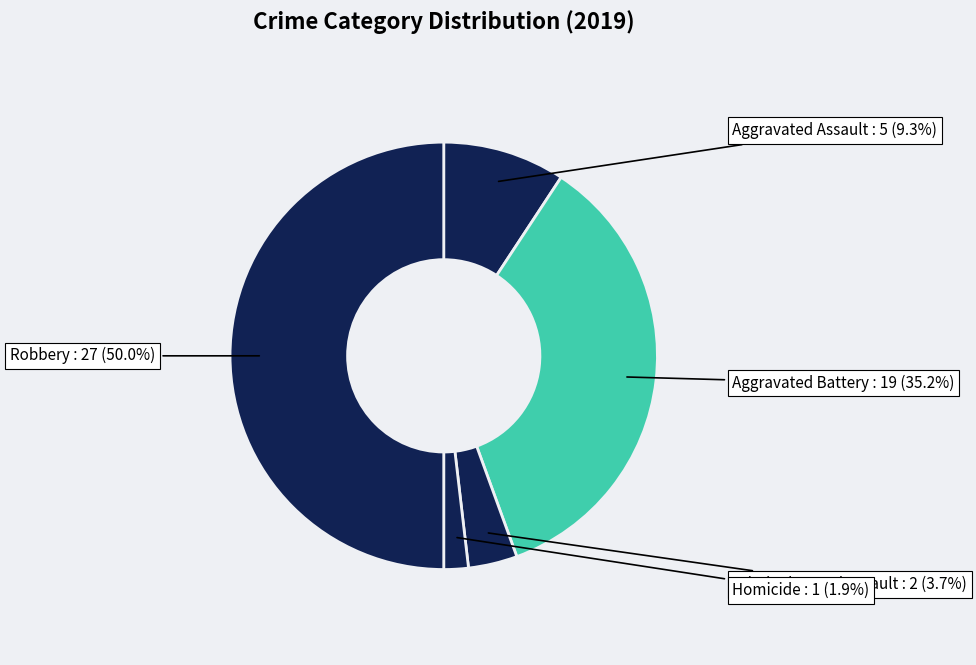

Which slice is the largest?

Robbery